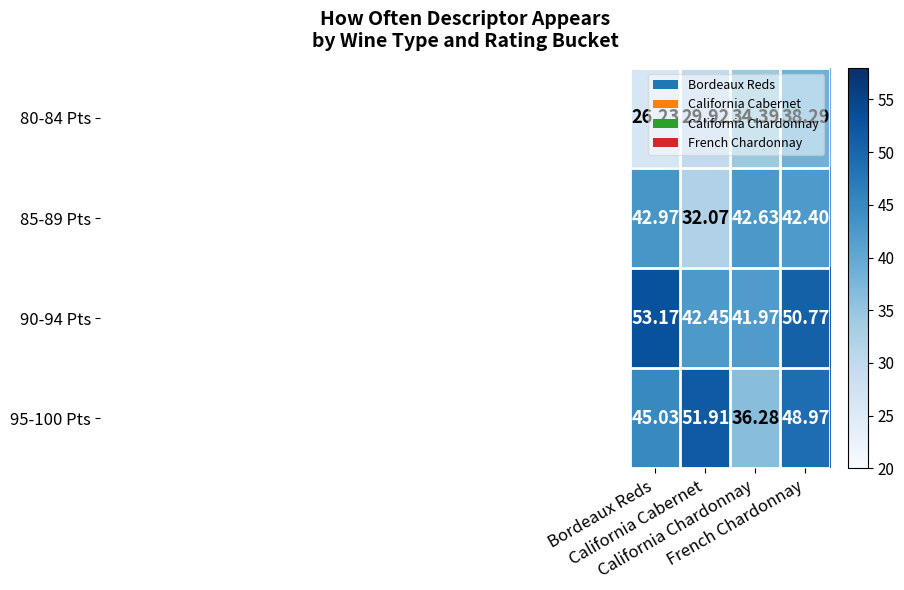

Reading right to left, list all the values displayed in this chart.

80-84 Pts: French Chardonnay=38.3	California Chardonnay=34.4	California Cabernet=29.9	Bordeaux Reds=26.2
85-89 Pts: French Chardonnay=42.4	California Chardonnay=42.6	California Cabernet=32.1	Bordeaux Reds=43.0
90-94 Pts: French Chardonnay=50.8	California Chardonnay=42.0	California Cabernet=42.5	Bordeaux Reds=53.2
95-100 Pts: French Chardonnay=49.0	California Chardonnay=36.3	California Cabernet=51.9	Bordeaux Reds=45.0